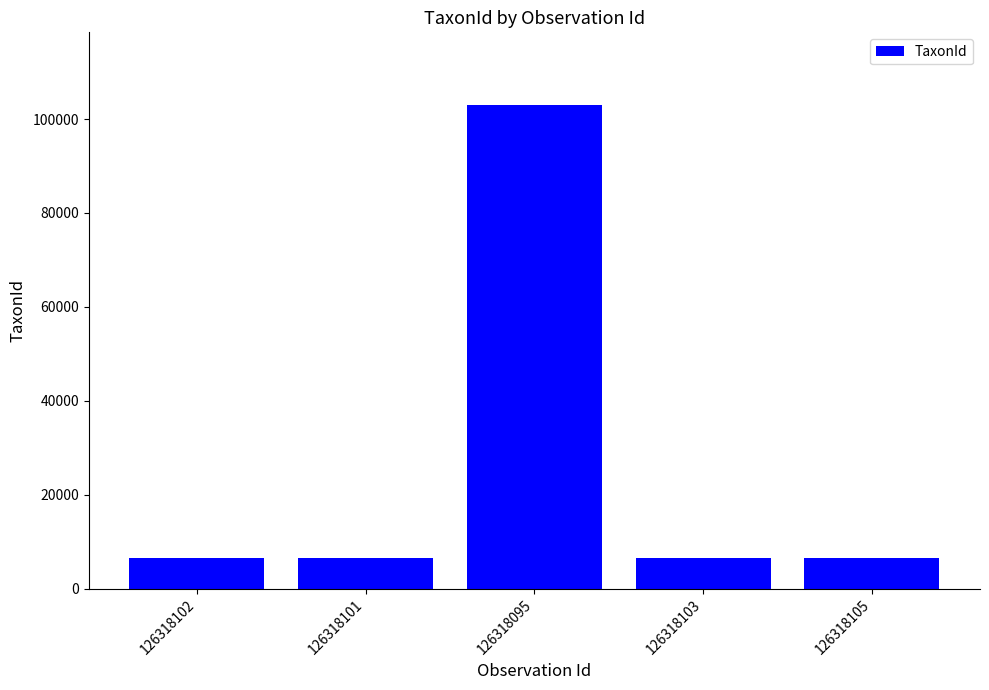

What is the label of the 5th bar from the right?

126318102